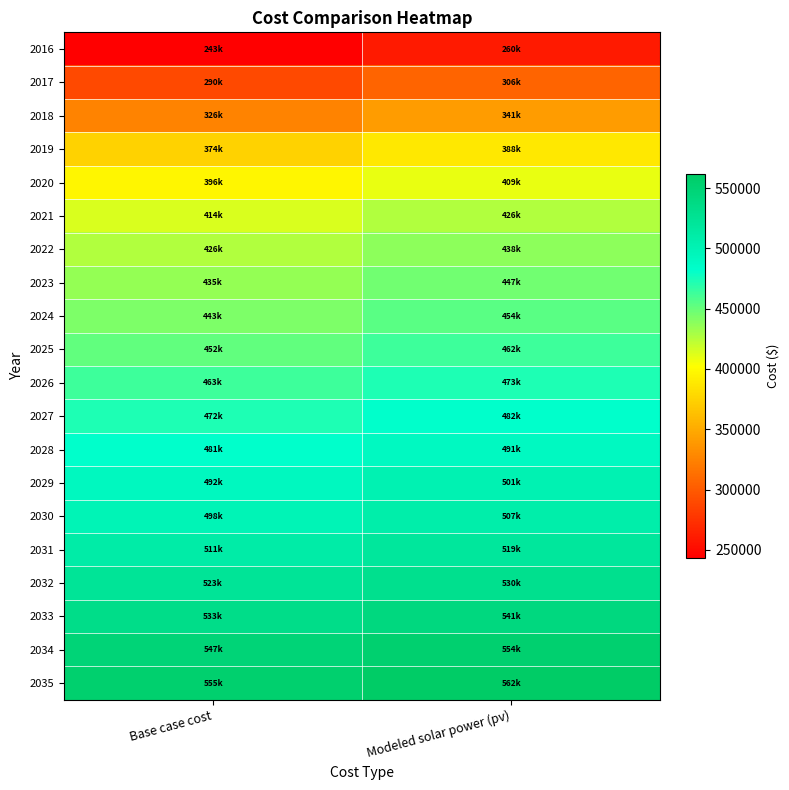

Which series has the largest range (max minus min)?

2016